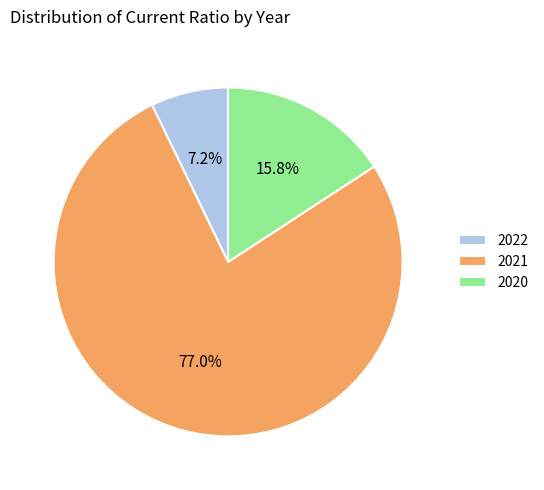

What is the majority slice?

2021